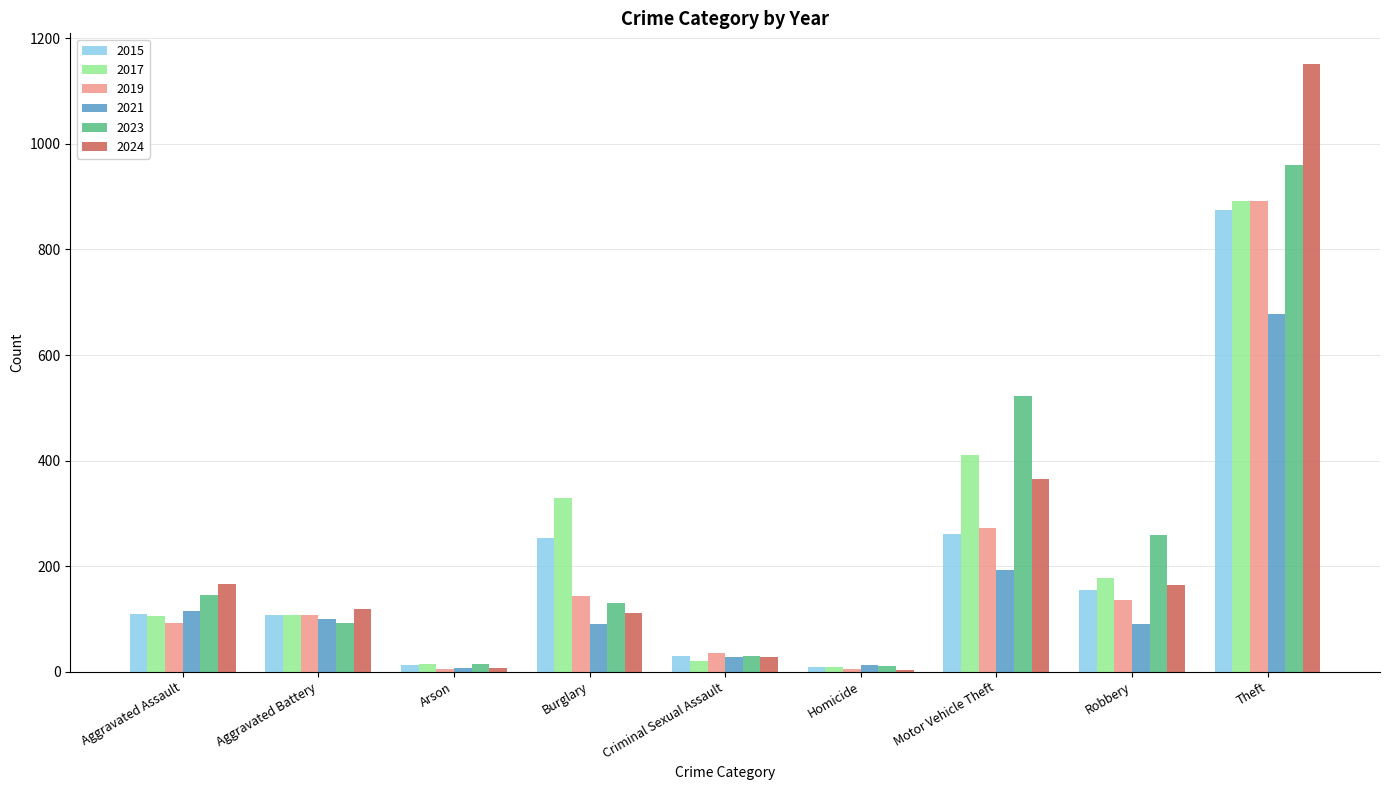

At which label does 2023 first exceed 130?

Aggravated Assault